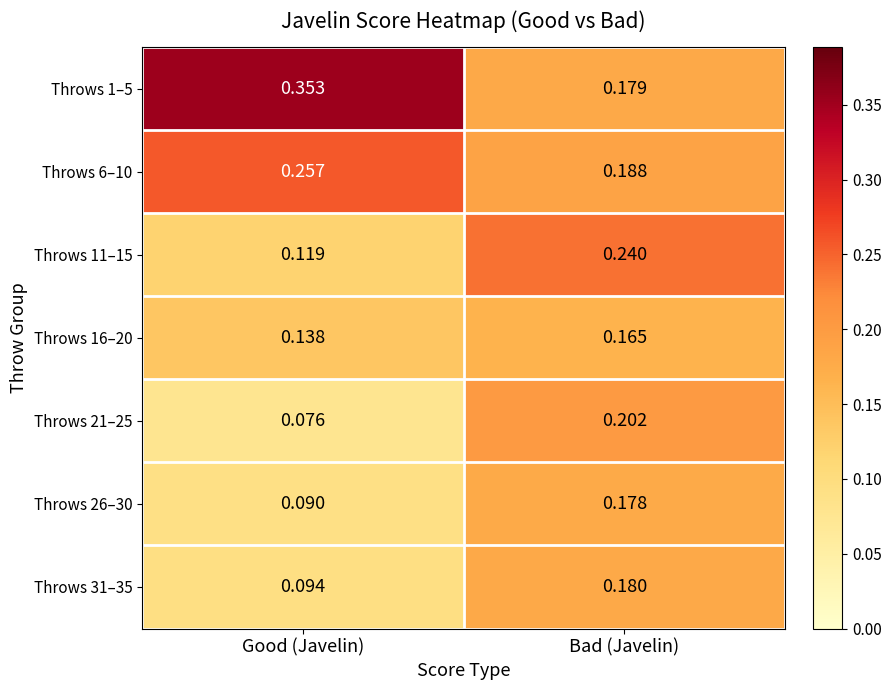

At which label does Throws 31–35 reach its peak?

Bad (Javelin)